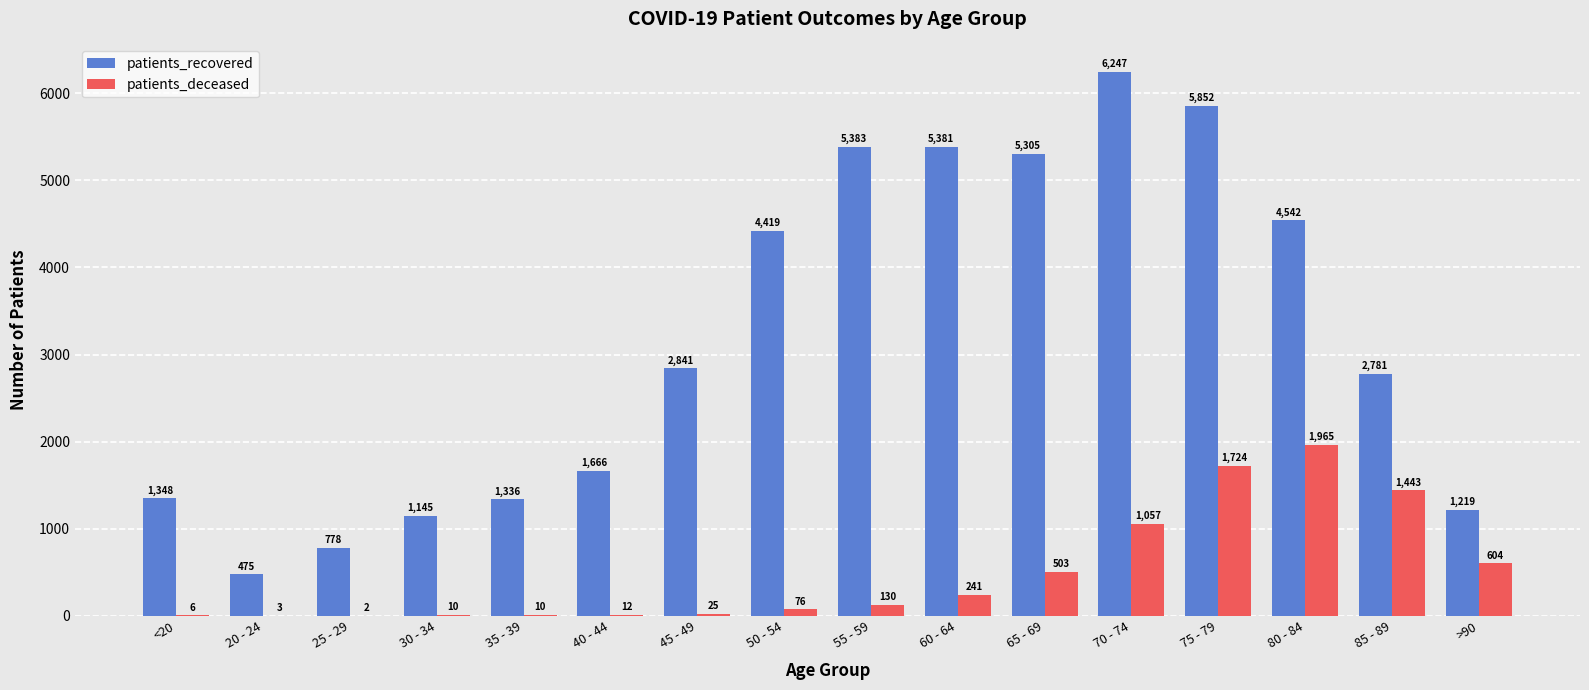

What is the sum of all patients_deceased values?

7811